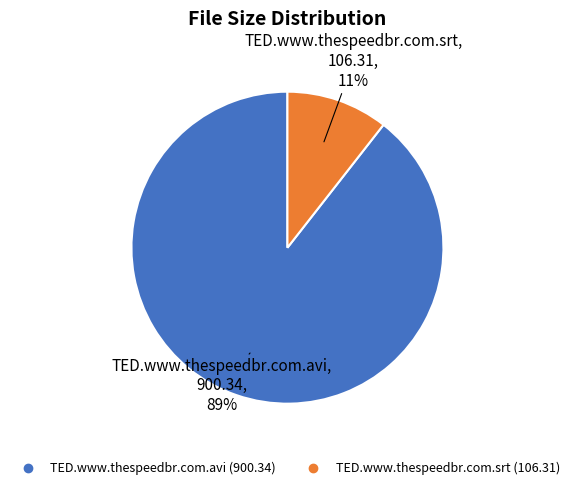

How many segments does this pie chart have?

2